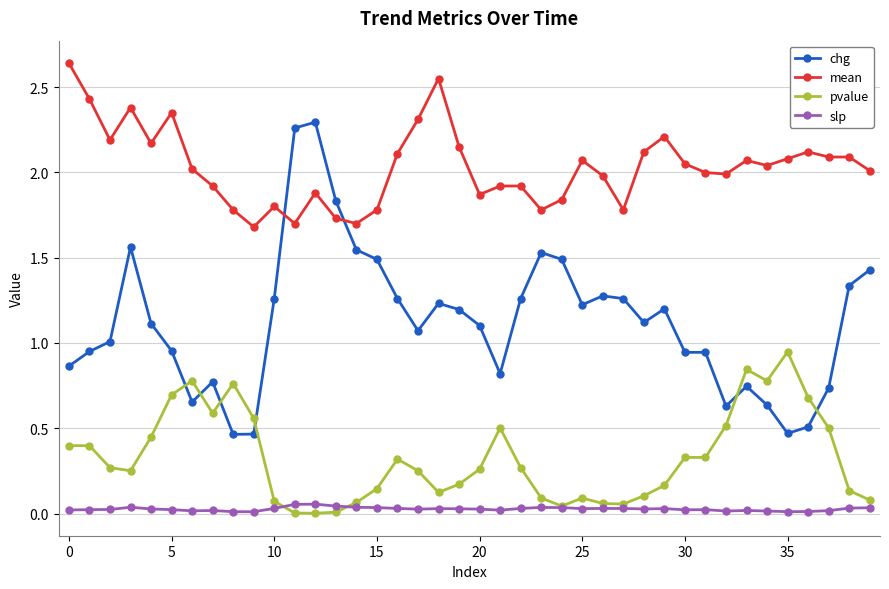

Which series has the largest range (max minus min)?

chg